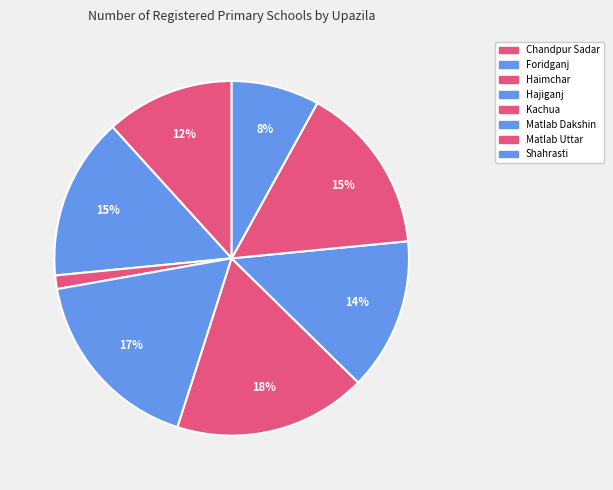

How many slices are in this pie chart?

8